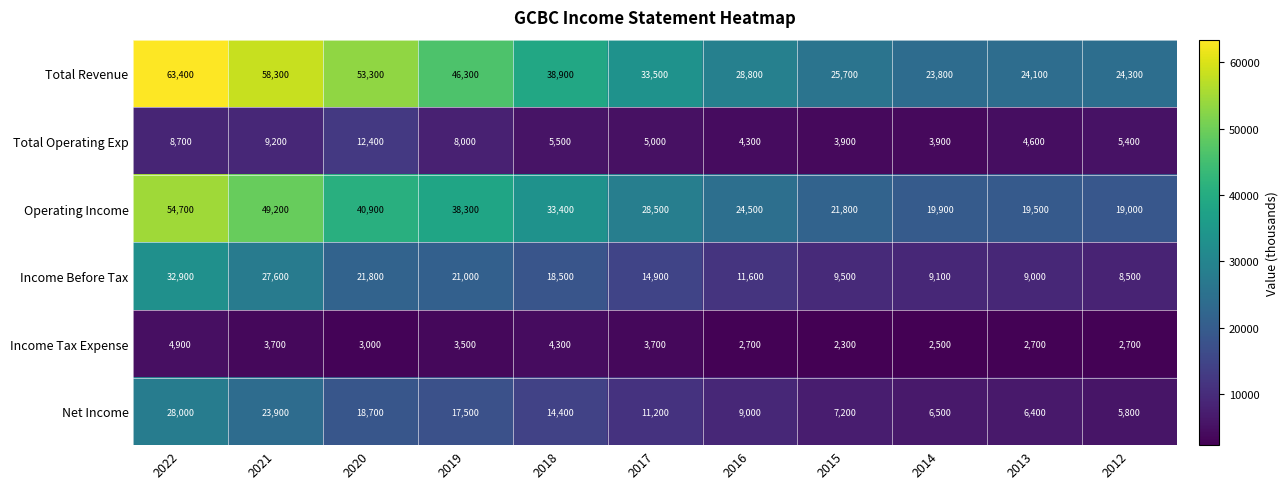

Which series changed the most between 2022 and 2017?

Total Revenue